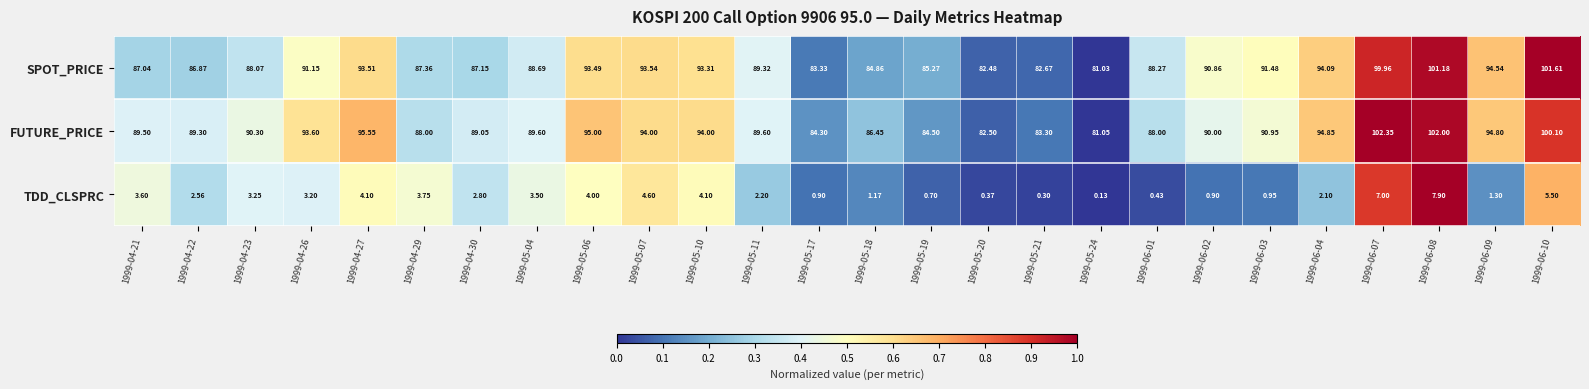

Between 1999-04-27 and 1999-05-10, which series saw the biggest shift?

FUTURE_PRICE